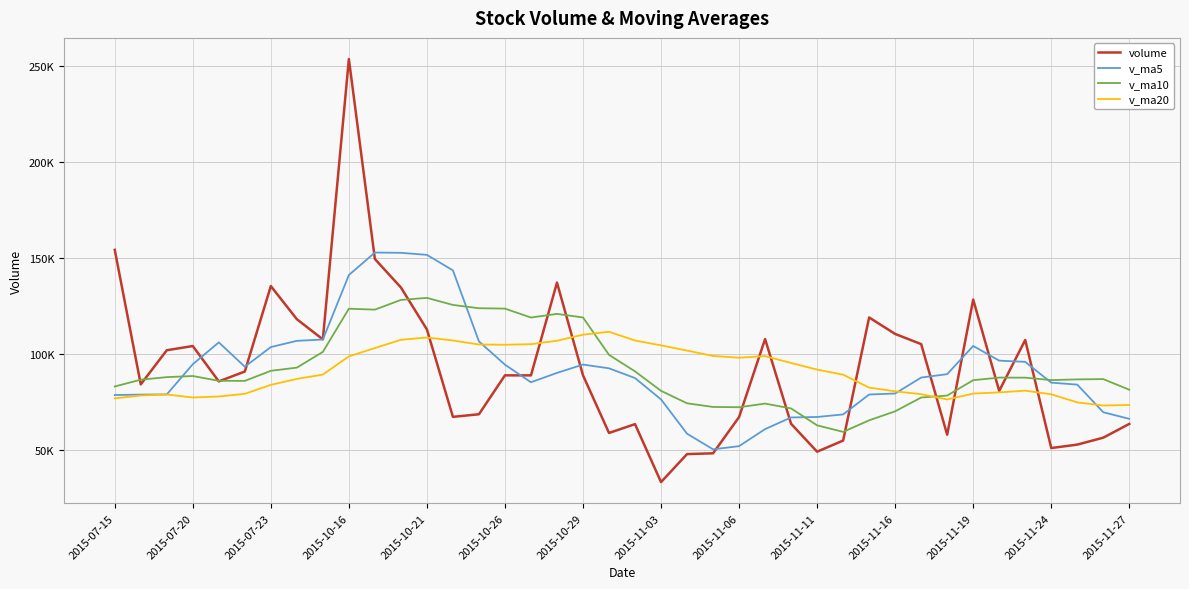

Which series has the widest spread of values?

volume